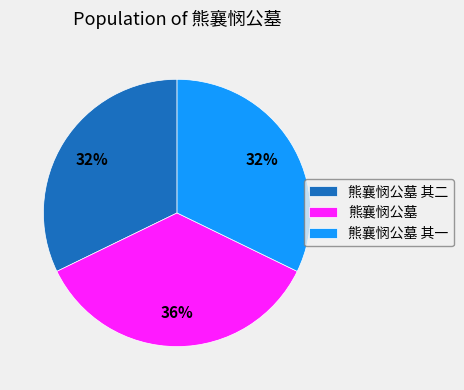

How many slices are in this pie chart?

3